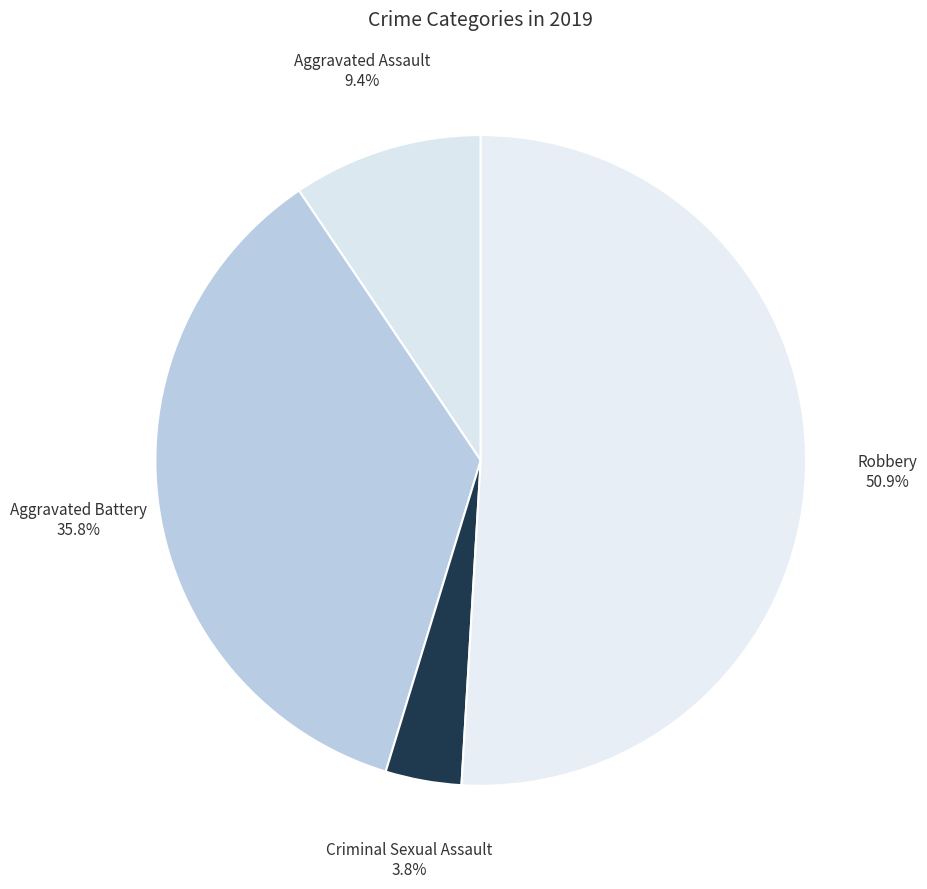

Count the number of slices in the pie.

4